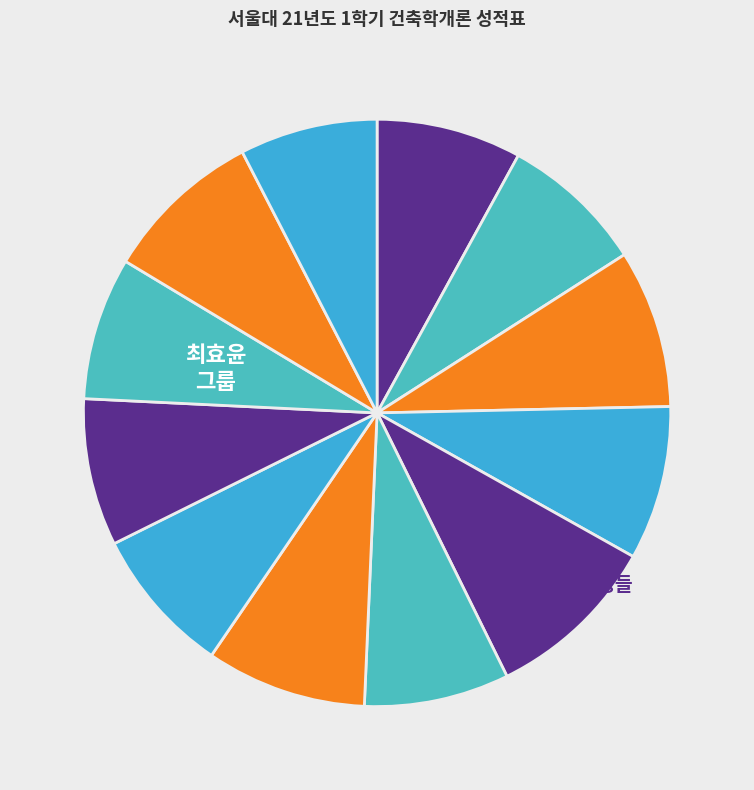

Rank the categories by value from lowest to highest.

정장우, 정은경, 이유림, 최효윤, 박희선, 이이서, 최하언, 이윤후, 정재현, 박하엘, 최호원, 김수호